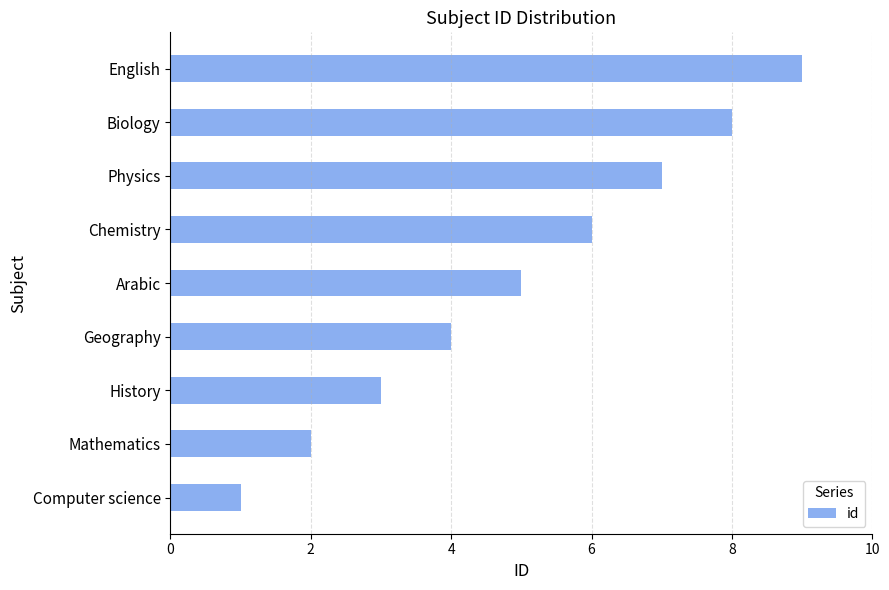

What is the change in value from Mathematics to Biology?

+6